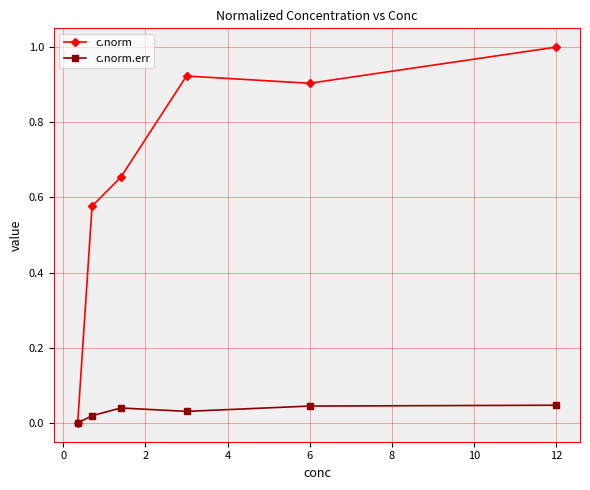

How many c.norm.err values are between 0 and 1?

6